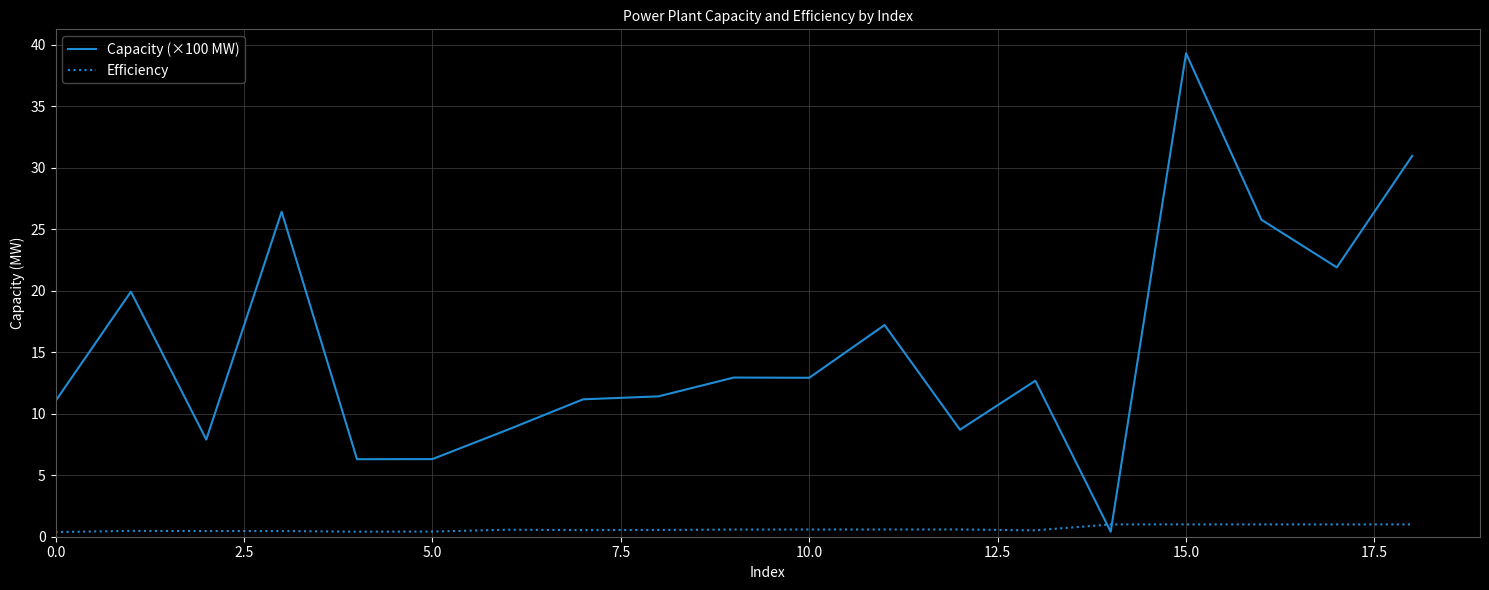

What is the smallest value displayed?

0.4